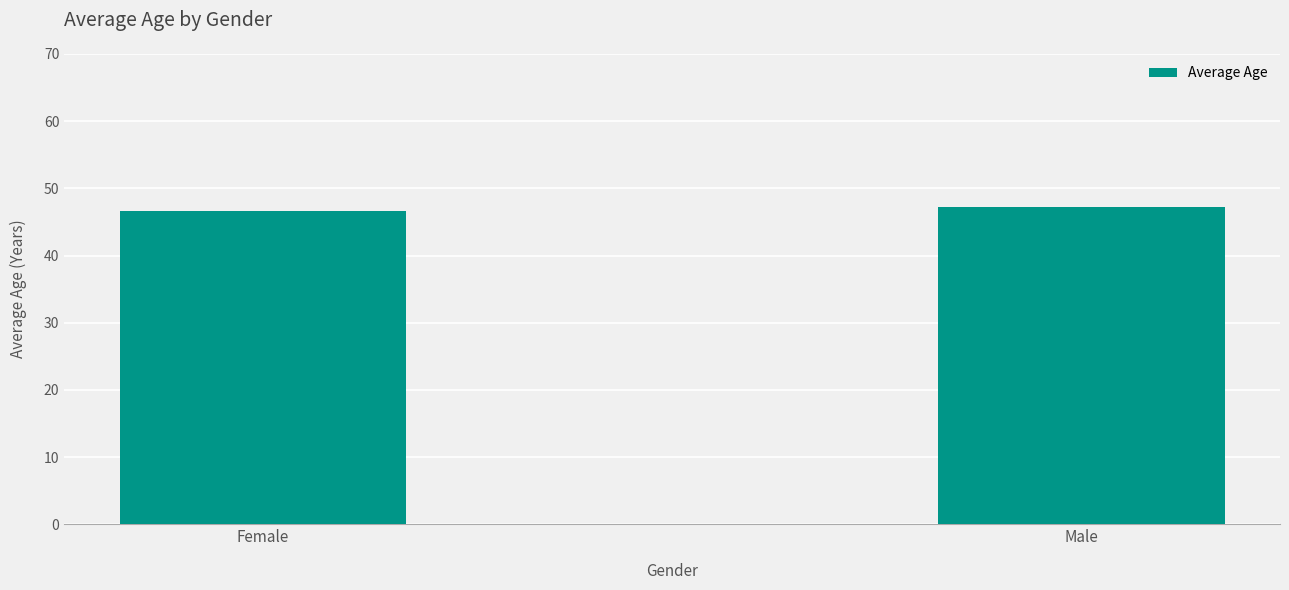

Reading right to left, what are all the values shown in this chart?

Male=47.2	Female=46.7